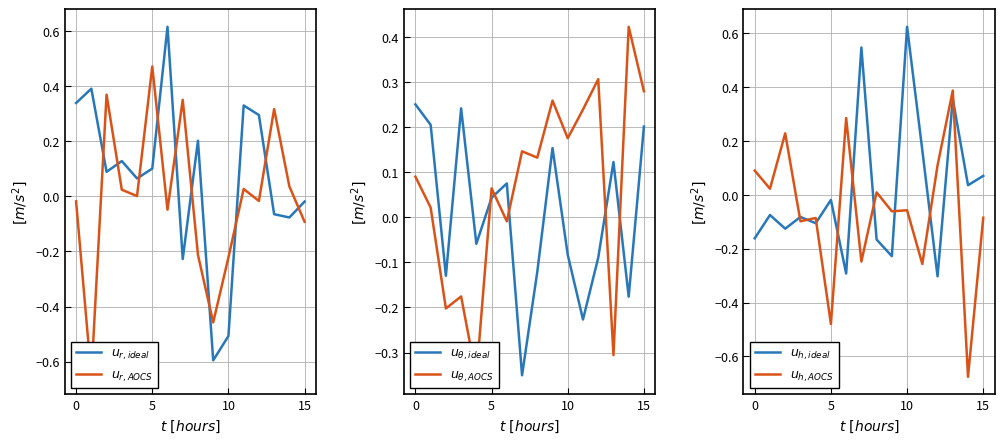

Which series ends up on top after the final intersection of $u_{r,AOCS}$ and $u_{\theta,AOCS}$?

$u_{\theta,AOCS}$